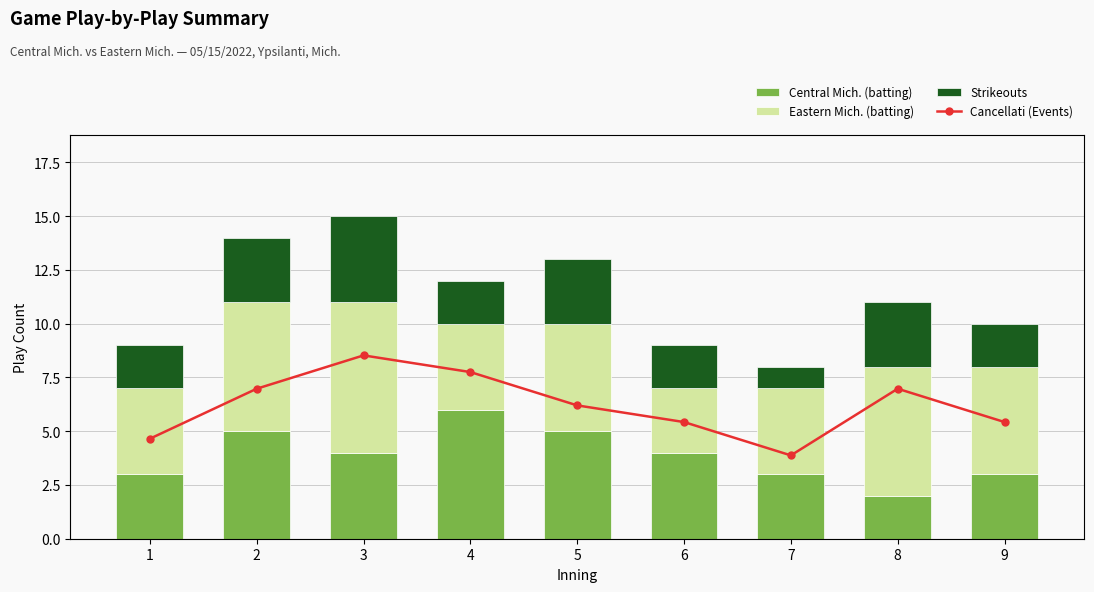

How many groups of bars are there?

9